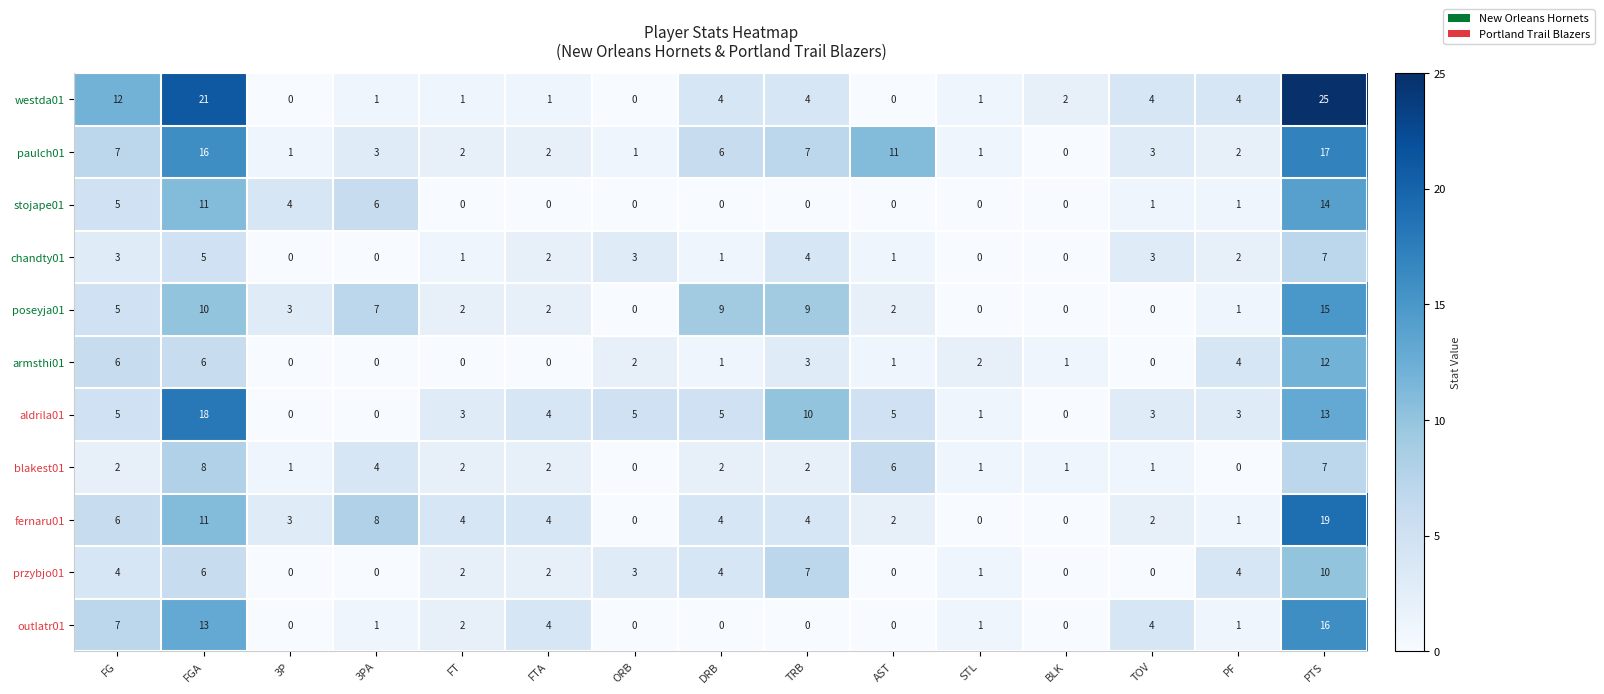

Which series has the largest range (max minus min)?

westda01